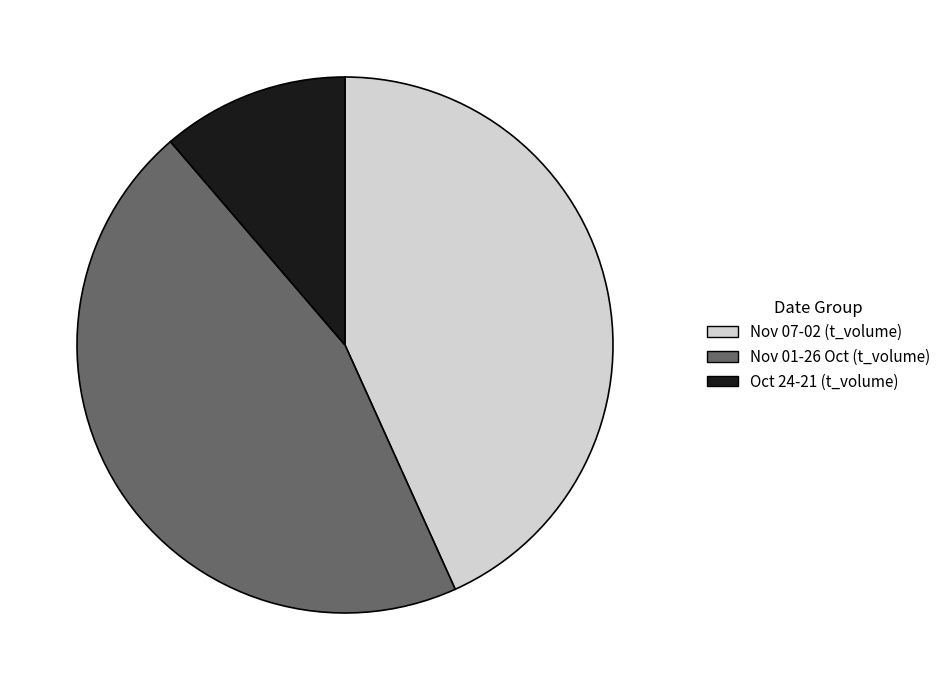

How many slices are in this pie chart?

3